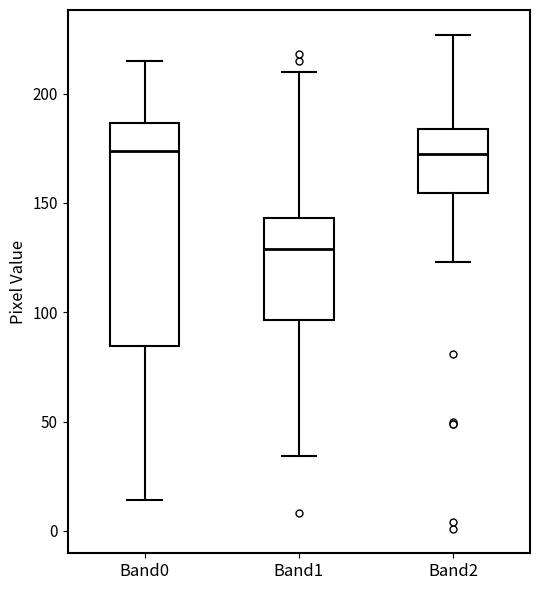

Where does the upper whisker of the box for Band0 end on the y-axis? The values are not printed on the chart, so give them approximately, as read against the axis.

215